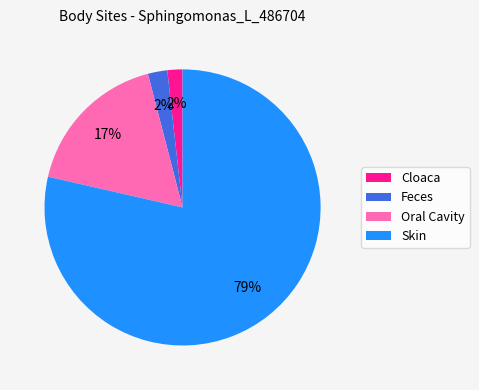

Which category has the biggest portion of the pie?

Skin